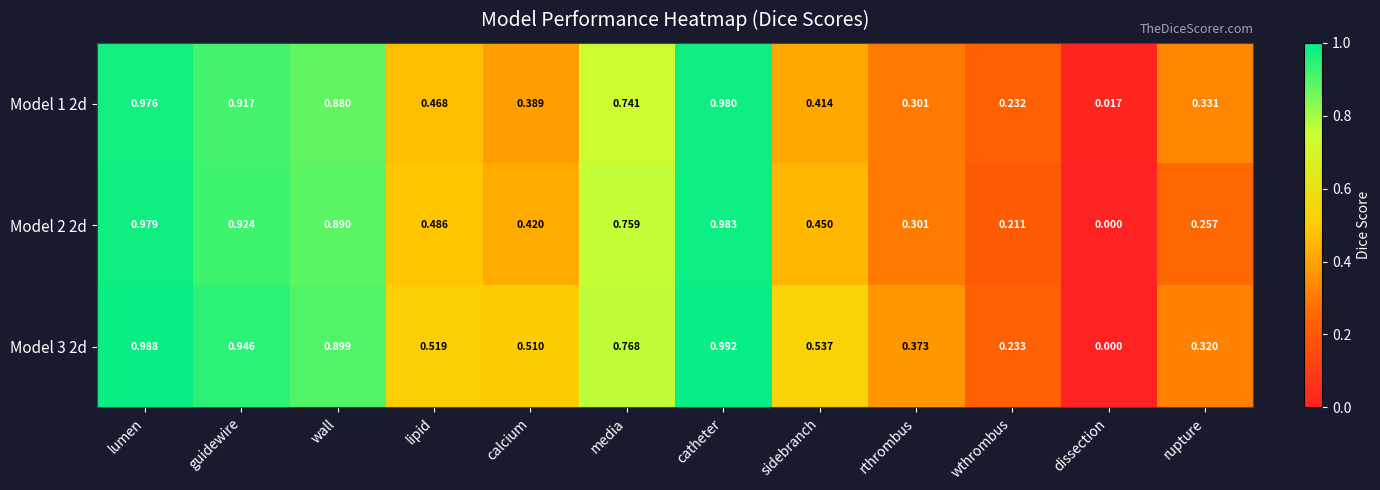

List the series in order of their peak value, lowest first.

Model 1 2d, Model 2 2d, Model 3 2d